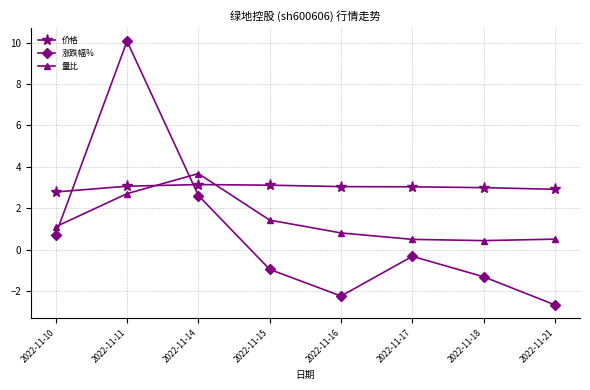

Which series has the largest range (max minus min)?

涨跌幅%